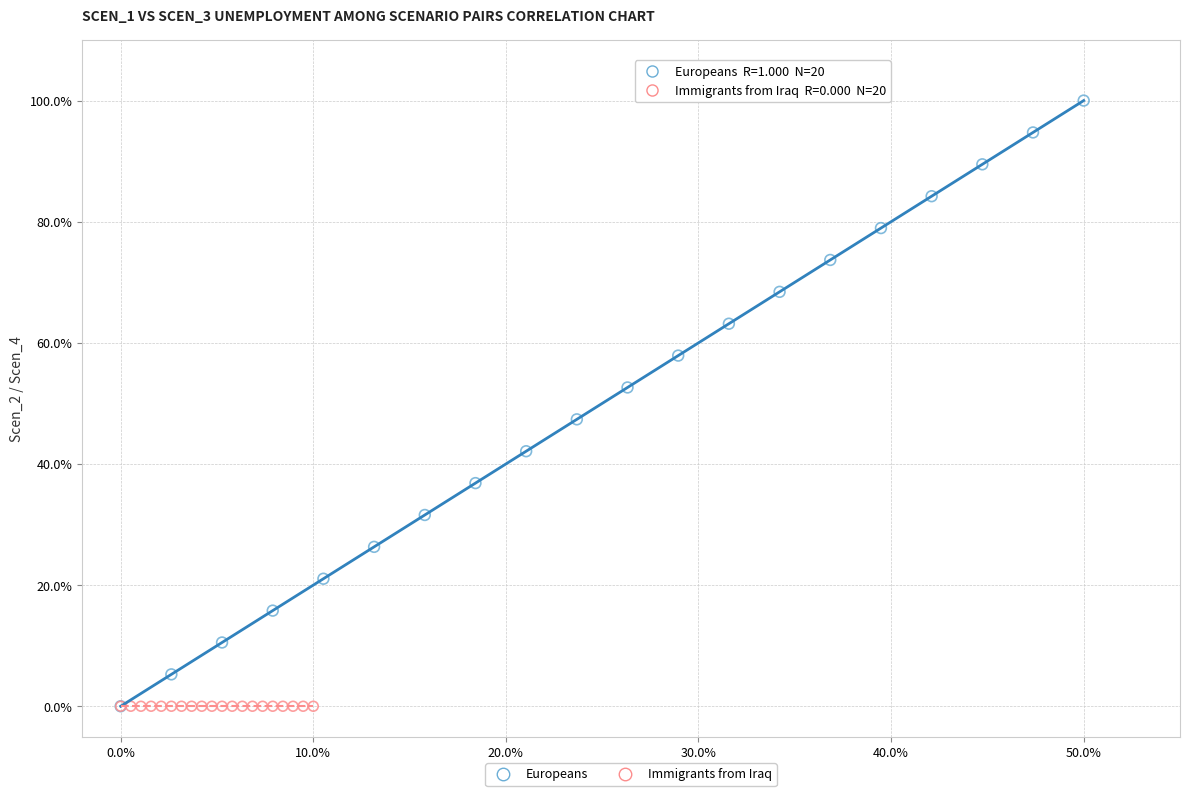

What are all the series names shown in the legend?

Europeans, Immigrants from Iraq